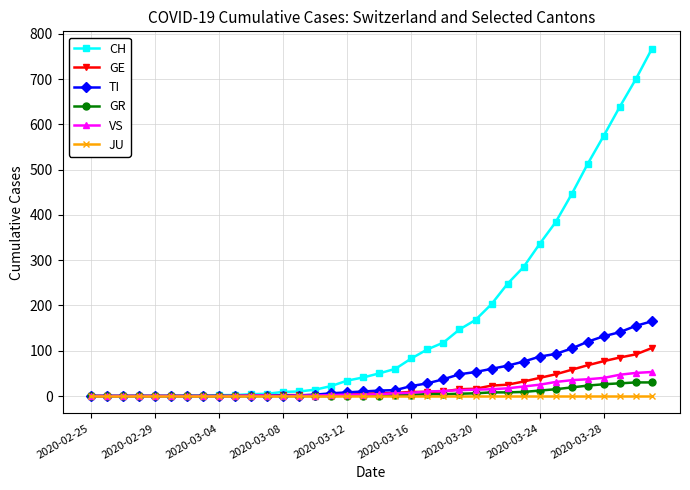

Is this an area chart (filled region under the line)?

No